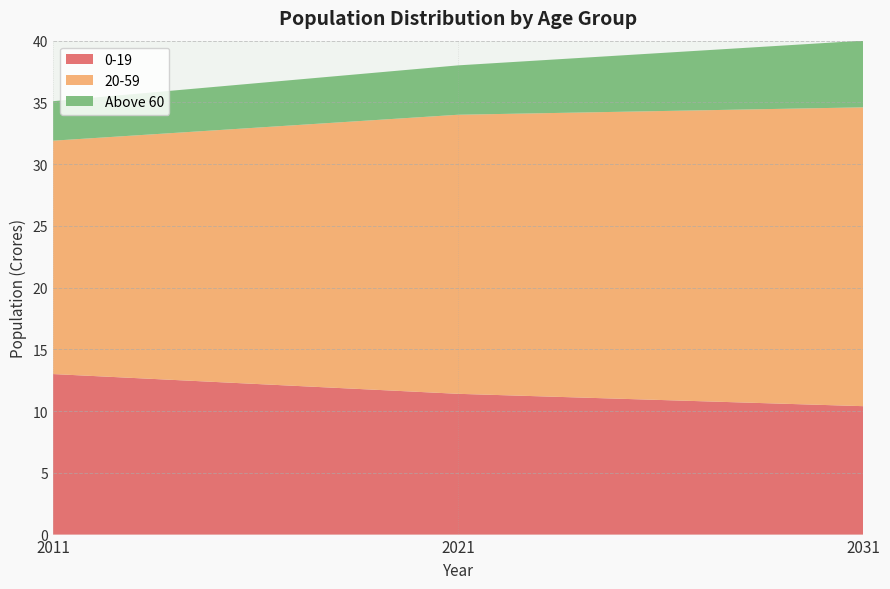

Reading left to right, extract all data points from this chart.

0-19: 2011=13.0	2021=11.4	2031=10.4
20-59: 2011=18.9	2021=22.6	2031=24.2
Above 60: 2011=3.2	2021=4.0	2031=5.4